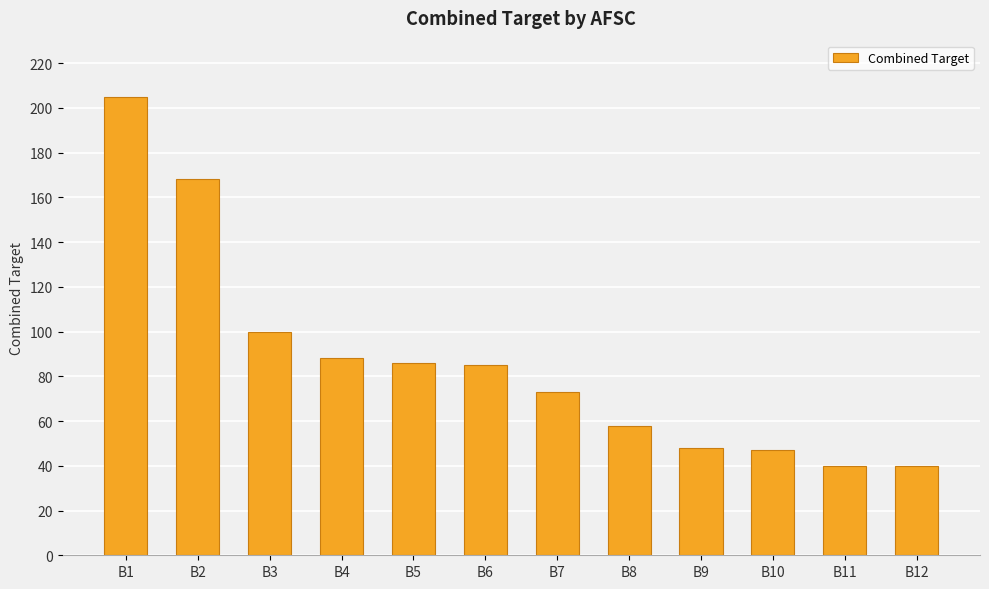

What is the difference between the second highest and minimum values?

128